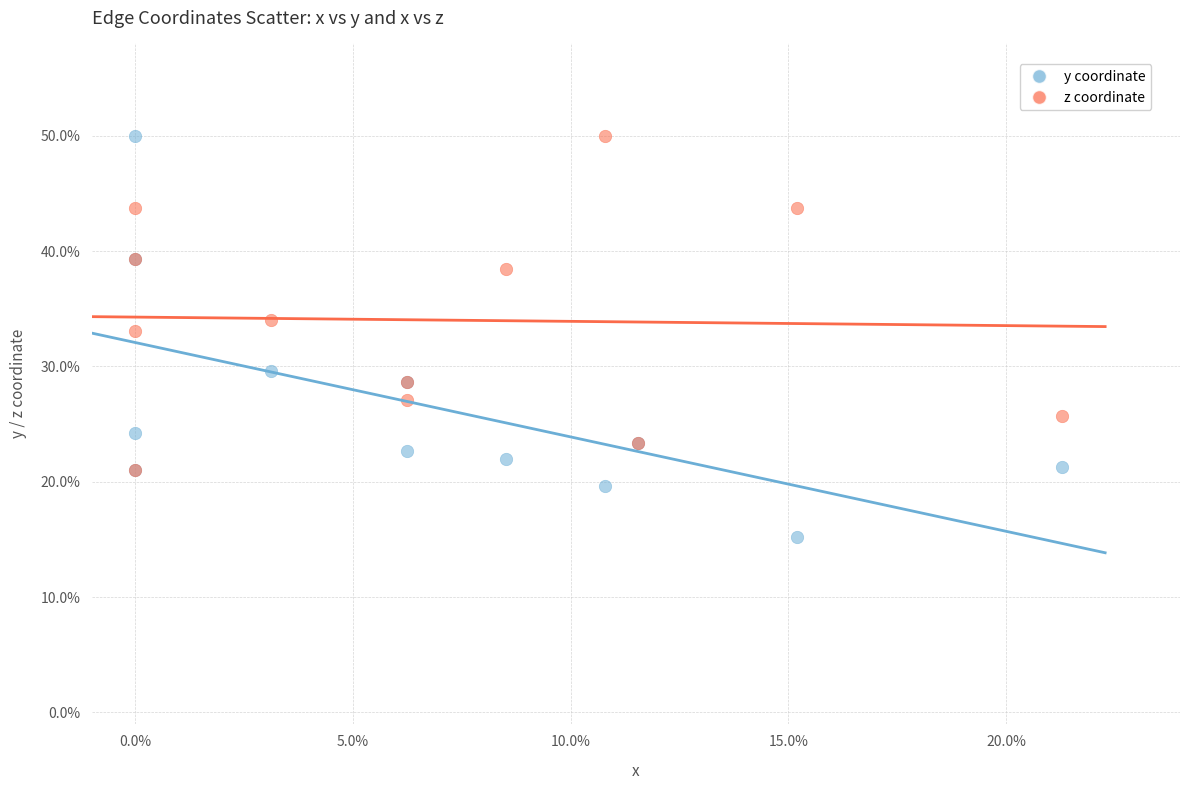

What are all the series names shown in the legend?

y coordinate, z coordinate